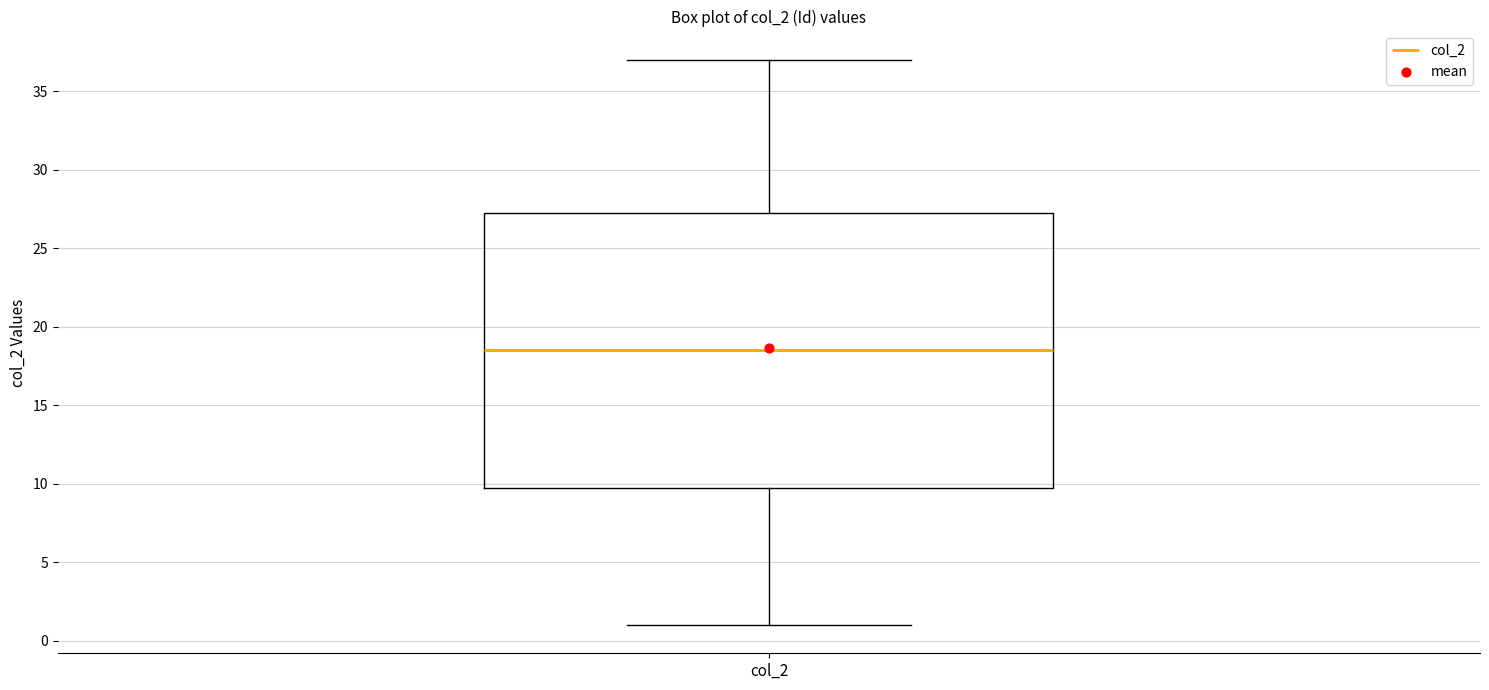

Transcribe this box plot: give where the median line is, the range the box spans, and where the two whiskers end, as read against the y-axis. The values are not printed on the chart, so give them approximately, as read against the axis.

median 18.5, box 10.0 to 27.5, whiskers 1.0 to 37.0